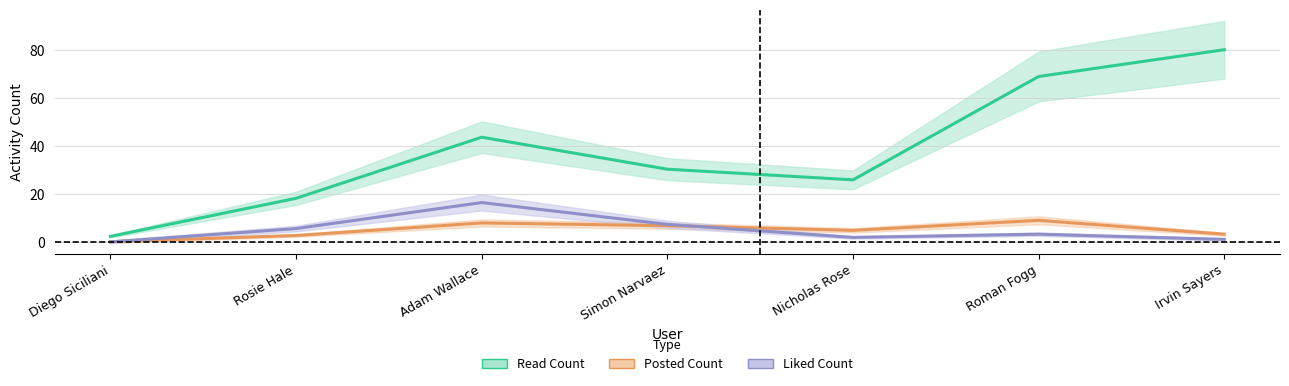

How many series are shown in this chart?

3